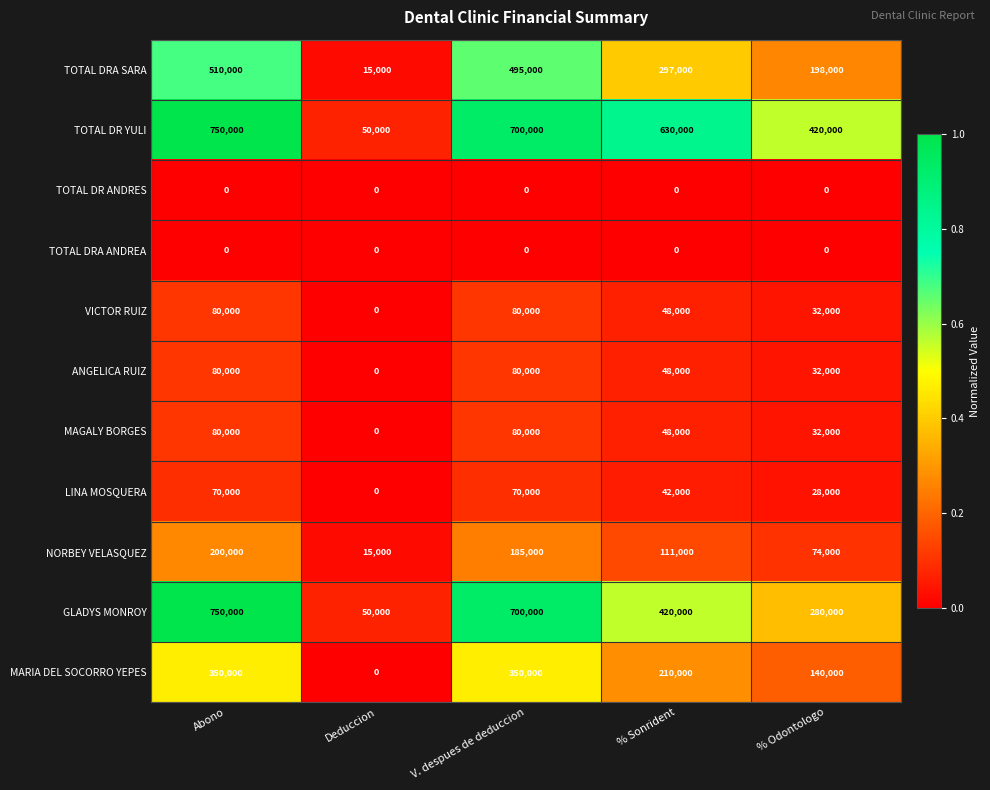

The value of TOTAL DR YULI at Abono is 750000. True or false?

True